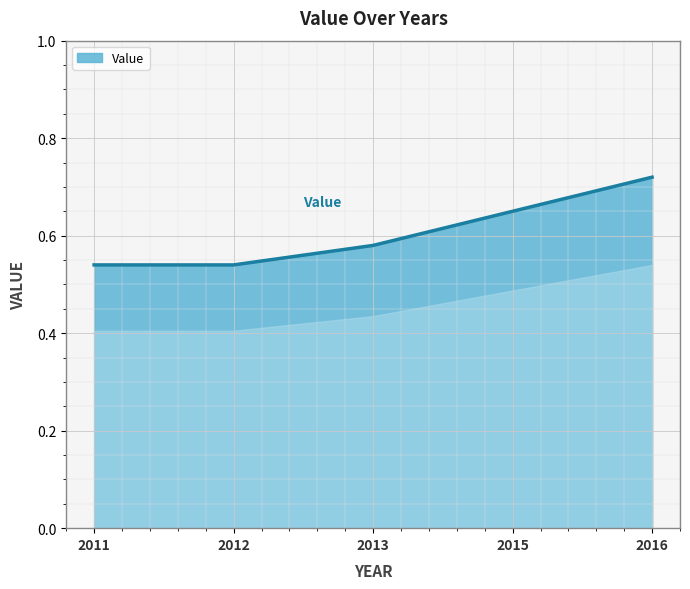

How many values are between 0 and 1?

5